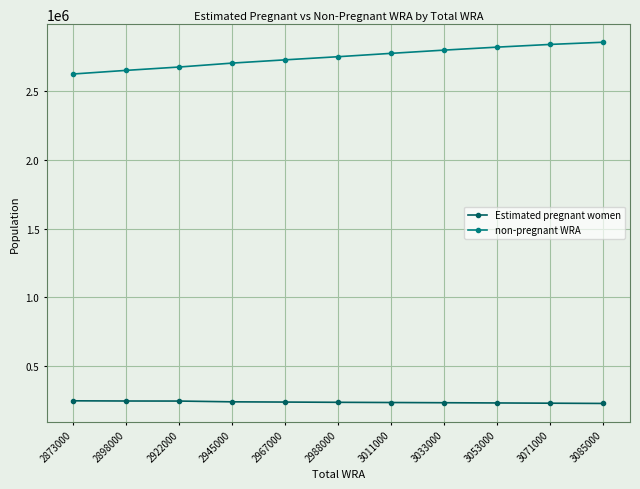

Is the value of non-pregnant WRA at 2988000 greater than the value of Estimated pregnant women at 2967000?

Yes